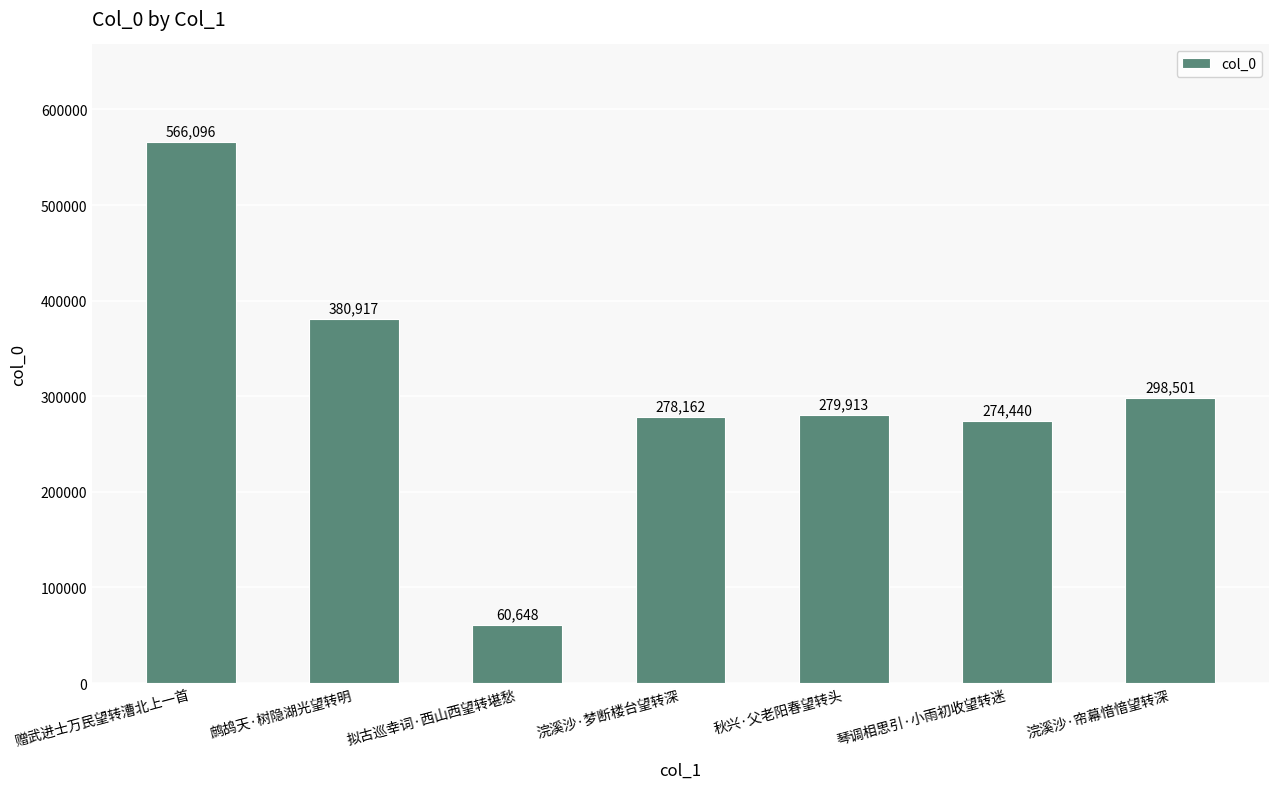

What is the smallest value displayed?

60648